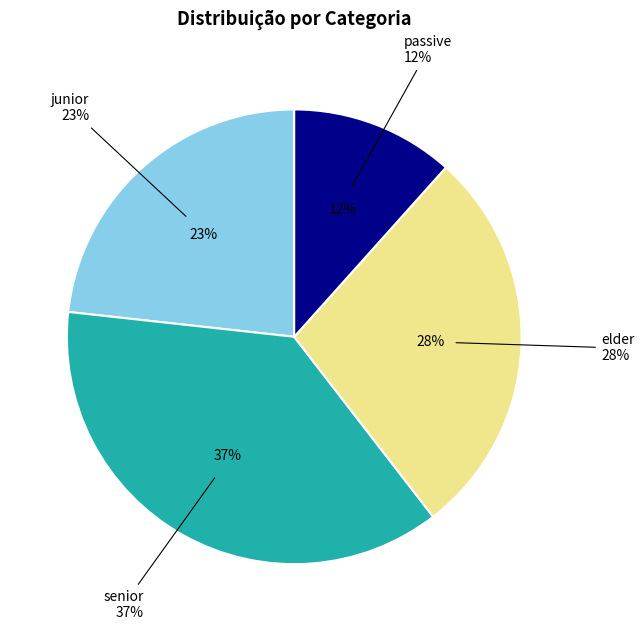

How many segments does this pie chart have?

4